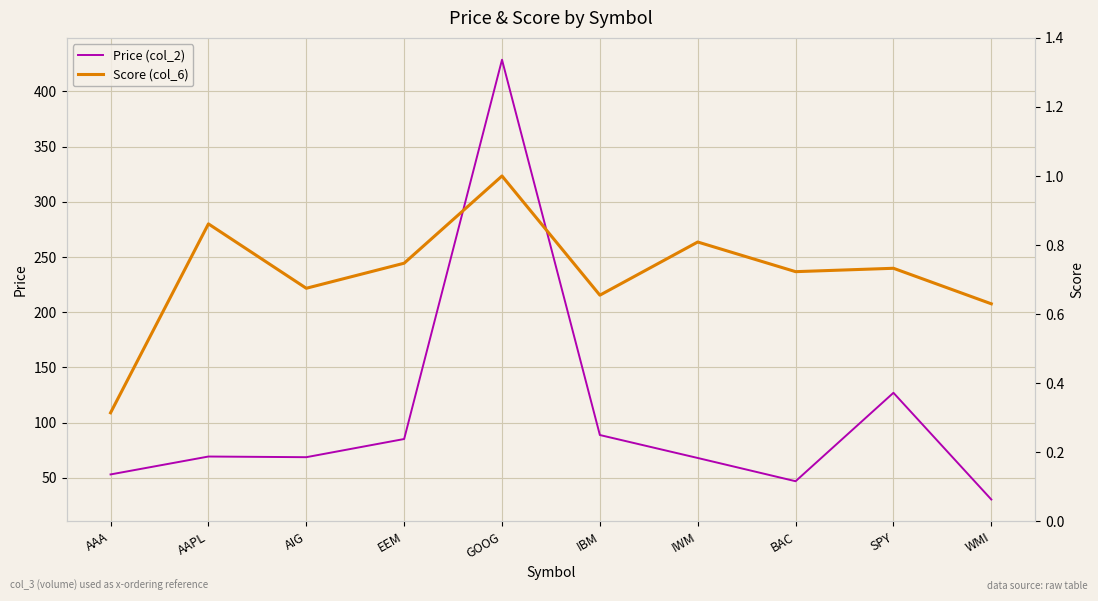

Reading left to right, what are all the values shown in this chart?

Price (col_2): 53.1	69.3	68.7	85.2	428.7	88.8	68.0	47.0	127.0	30.4
Score (col_6): 0.3	0.9	0.7	0.7	1.0	0.7	0.8	0.7	0.7	0.6